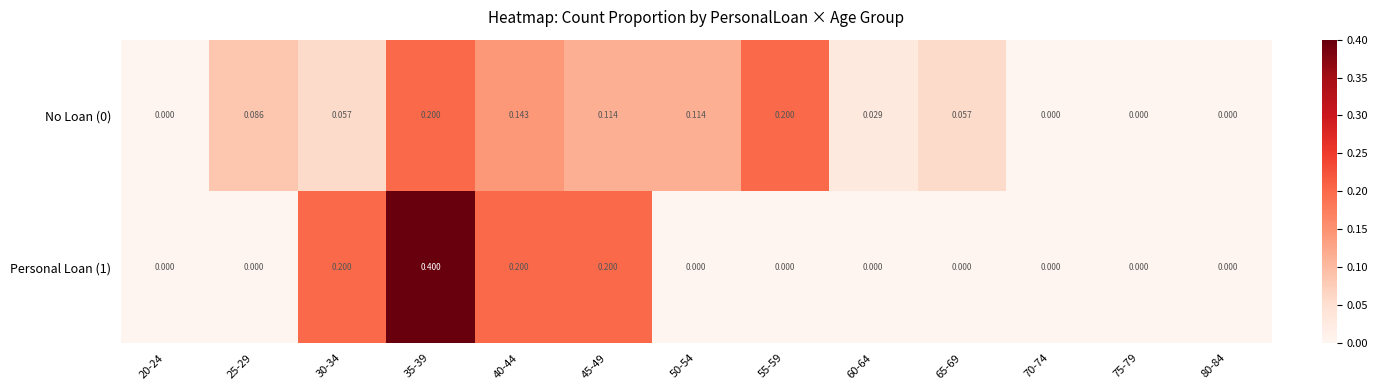

Between 35-39 and 45-49, which series saw the biggest shift?

Personal Loan (1)